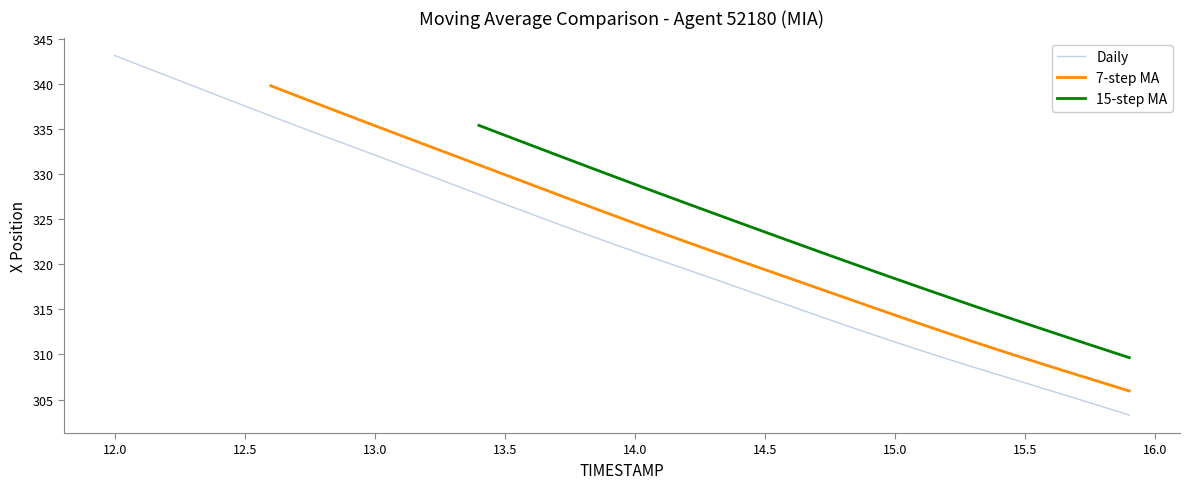

What is the lowest value of the Daily series?

303.3